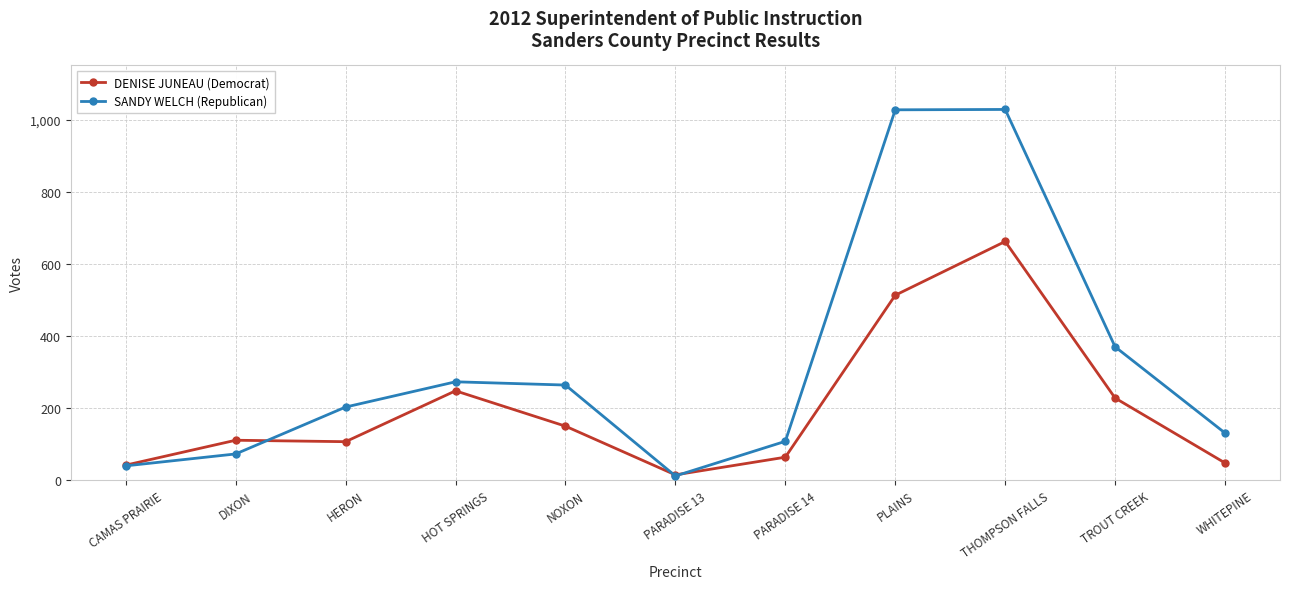

List the series in order of their overall mean, highest first.

SANDY WELCH (Republican), DENISE JUNEAU (Democrat)